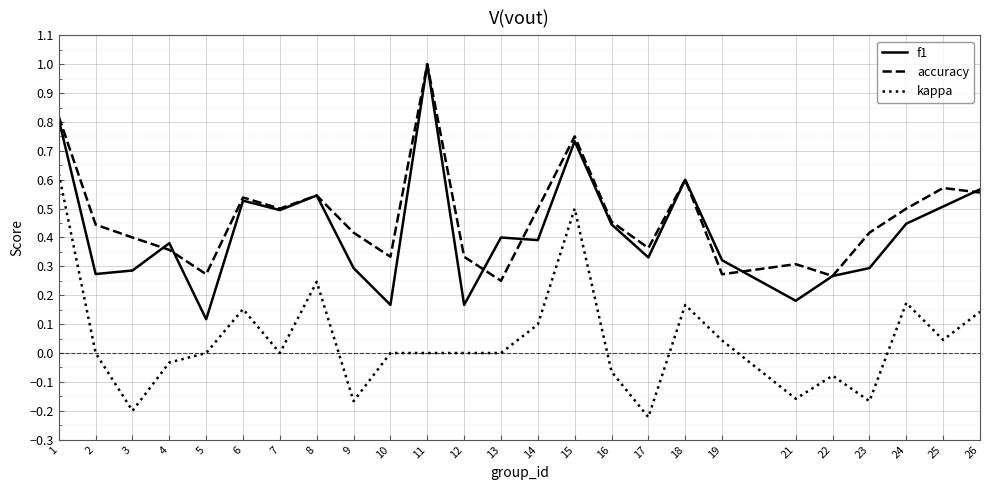

At 2, list the series in order from smallest to largest.

kappa, f1, accuracy